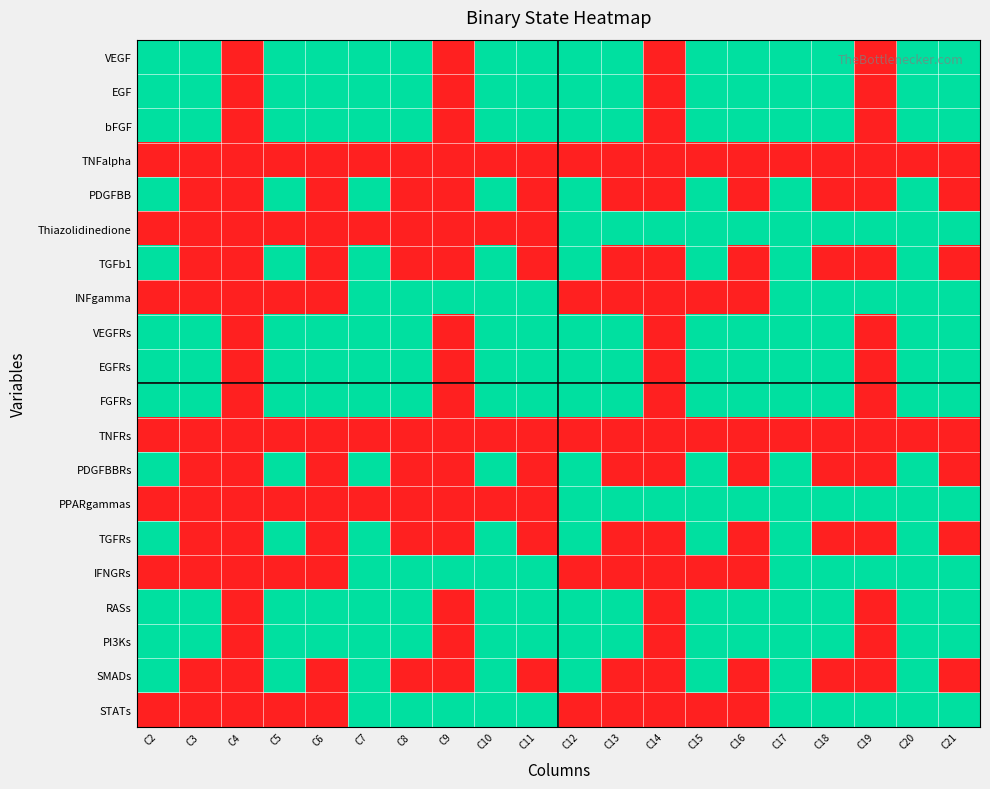

Rank the series at C7 from lowest to highest value.

TNFalpha, Thiazolidinedione, TNFRs, PPARgammas, VEGF, EGF, bFGF, PDGFBB, TGFb1, INFgamma, VEGFRs, EGFRs, FGFRs, PDGFBBRs, TGFRs, IFNGRs, RASs, PI3Ks, SMADs, STATs